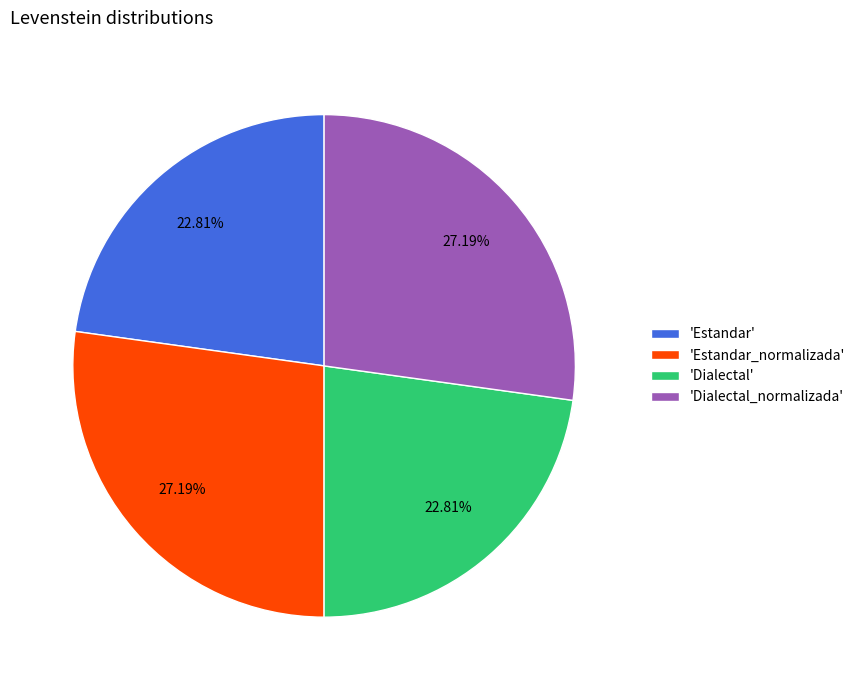

Does any single category account for the majority?

No